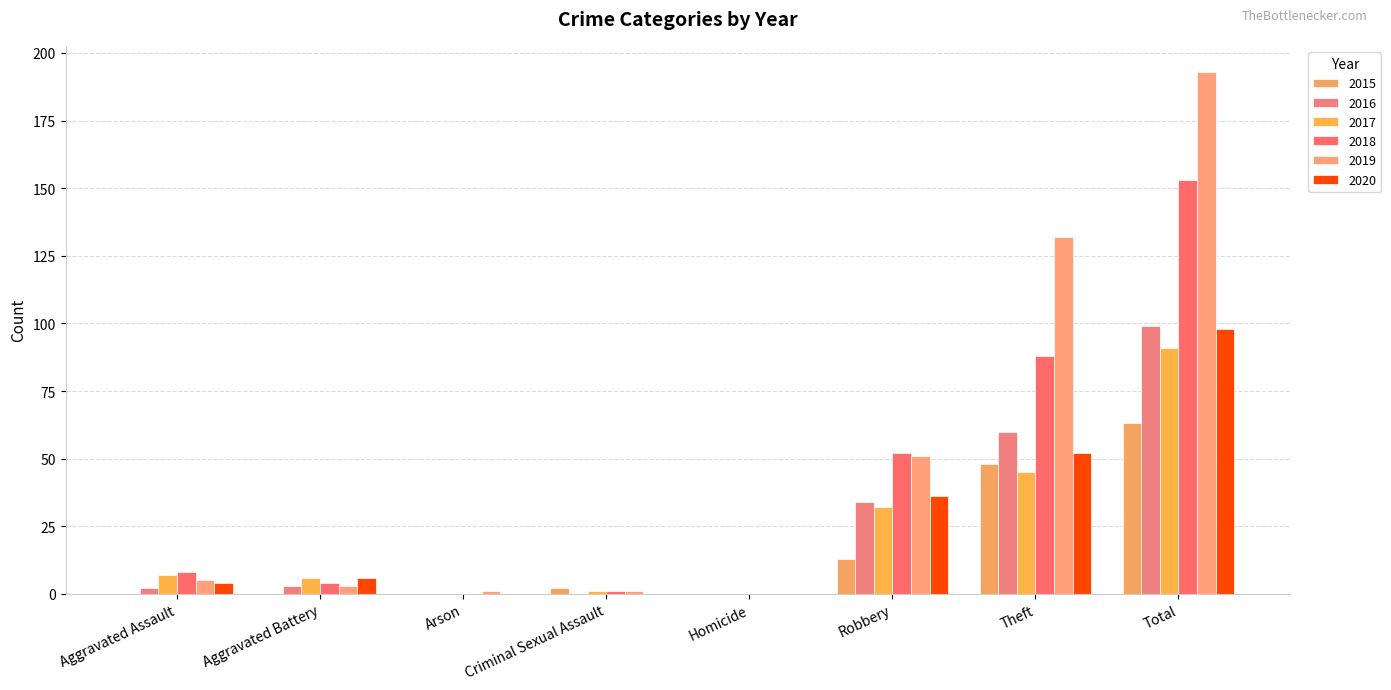

True or false: 2015 has a value of 3 at Criminal Sexual Assault.

False